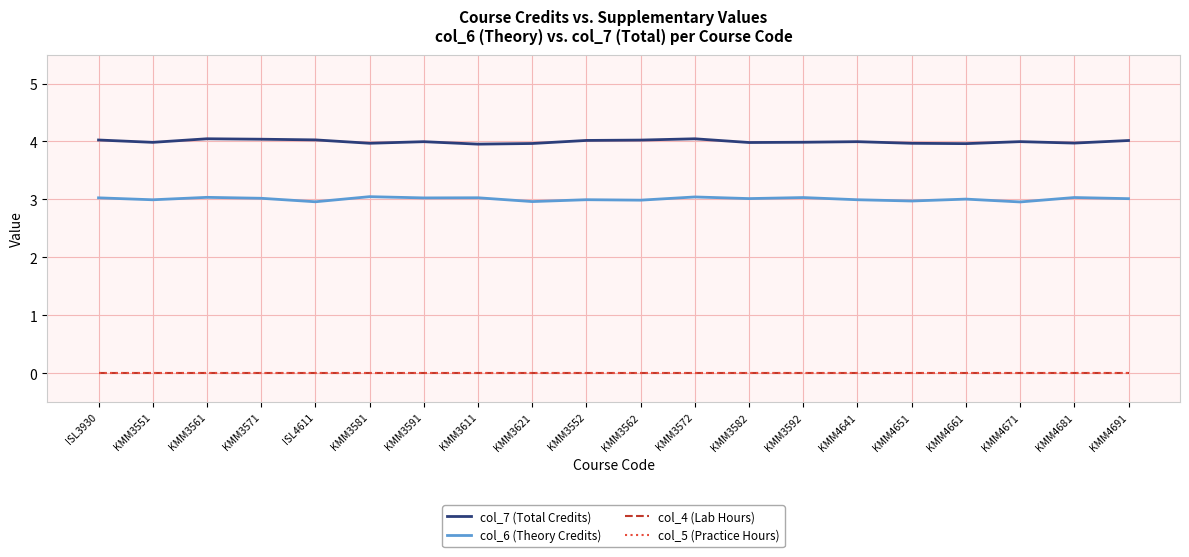

Where is col_6 (Theory Credits) nearest to the value 3?

KMM3552